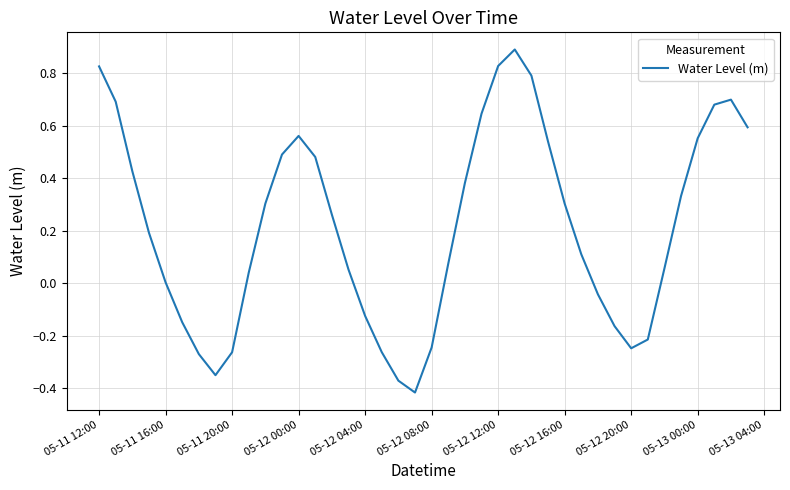

What is the greatest value displayed?

0.9